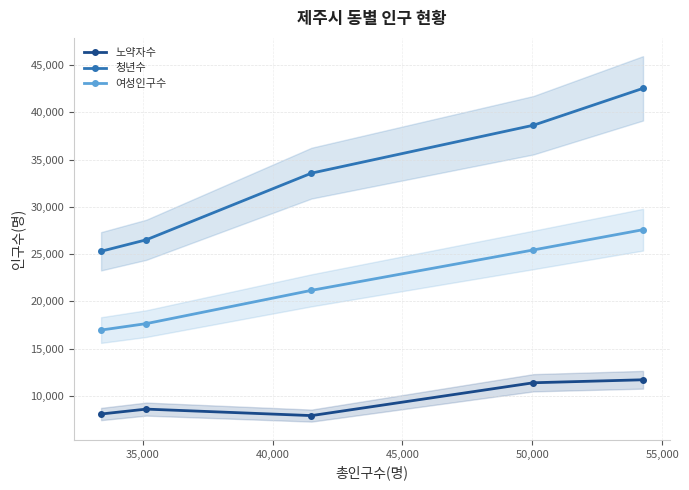

True or false: 청년수 and 노약자수 intersect in this chart.

False